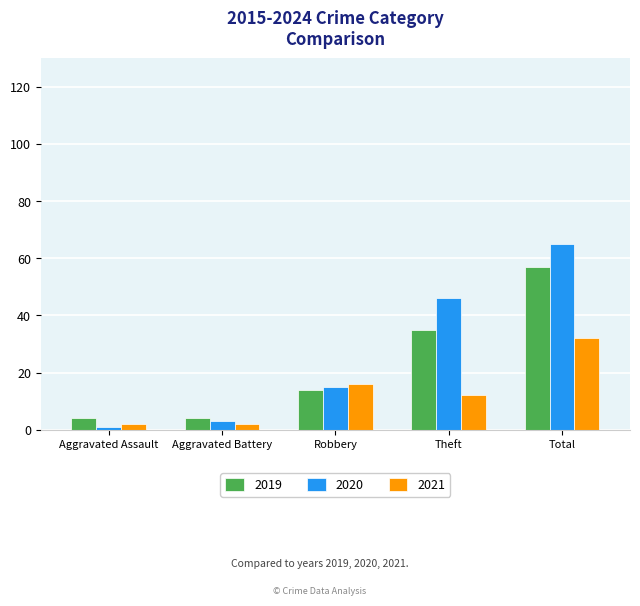

How many series are shown in this chart?

3